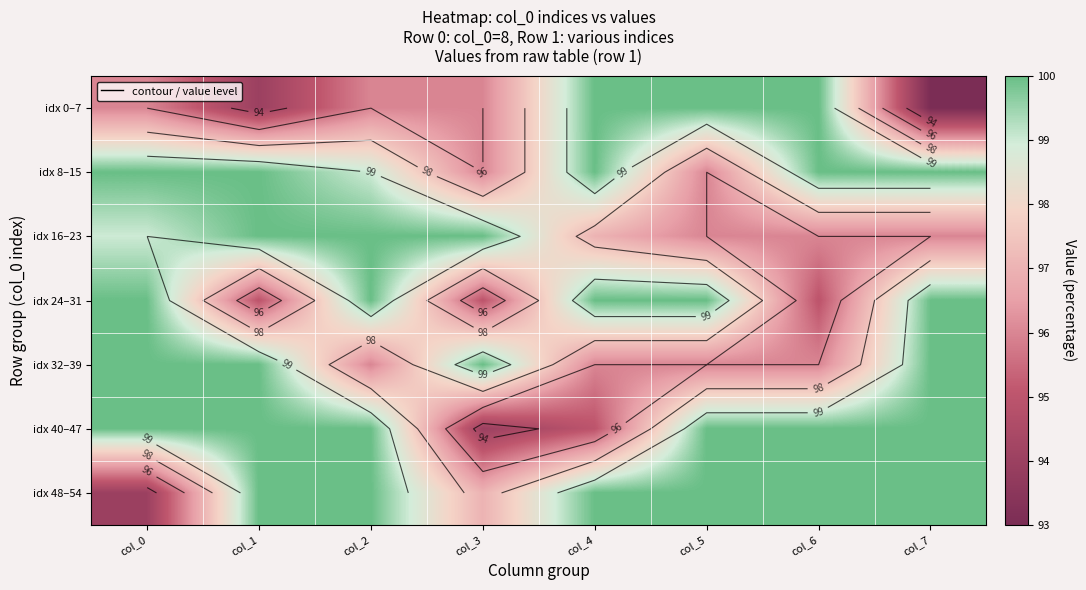

What is the total value across all series at col_3?

678